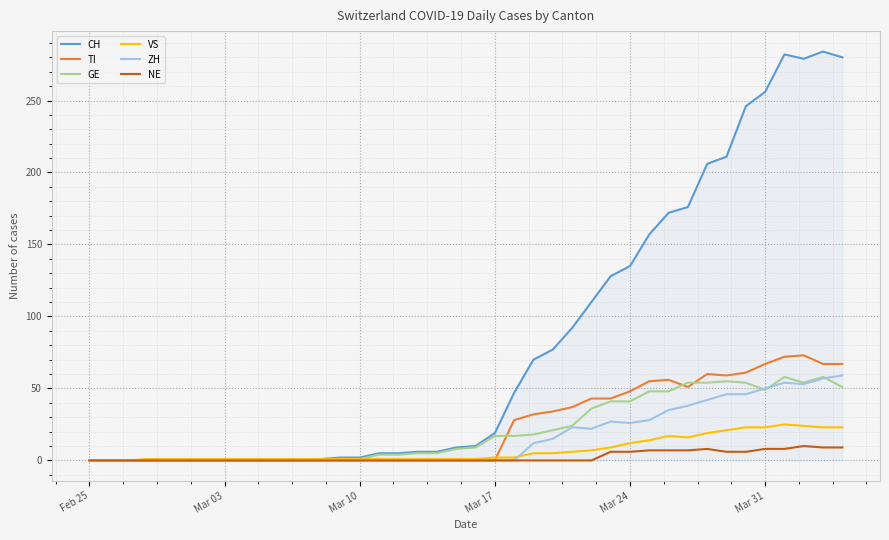

After their last crossing, which series has the higher values: GE or ZH?

ZH